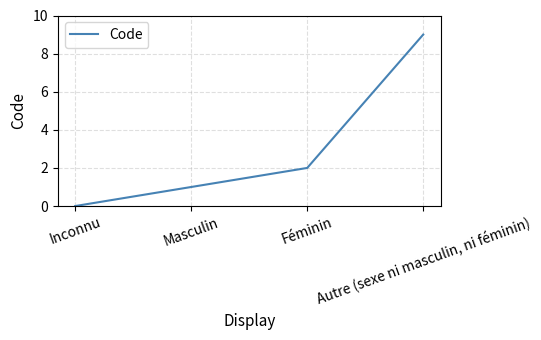

What is the maximum value shown in the chart?

9